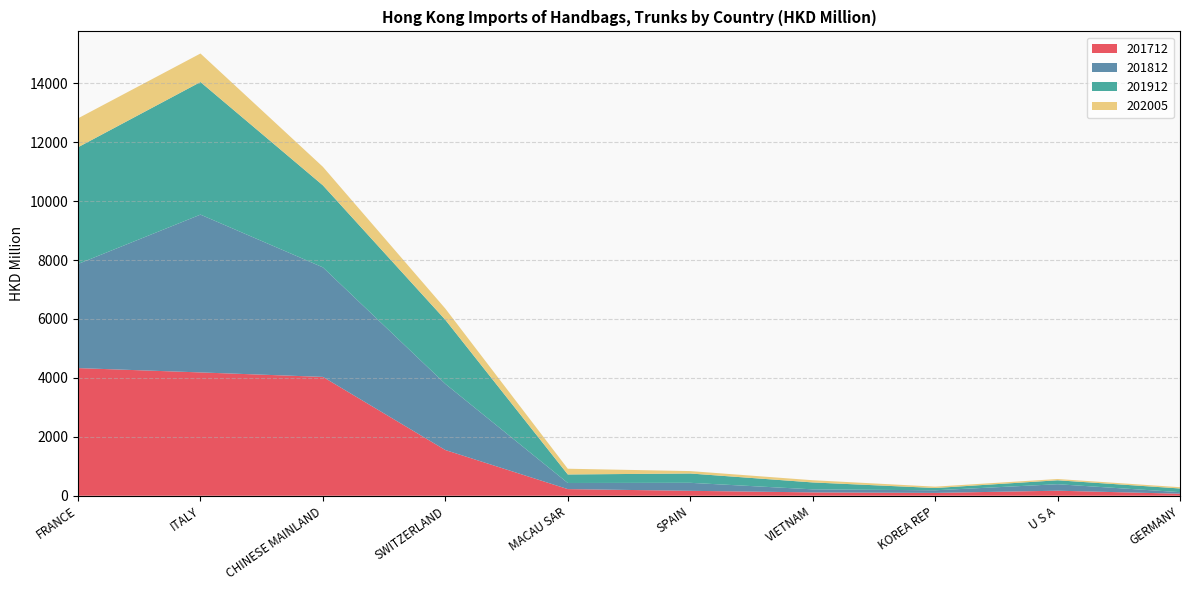

Reading right to left, list all the values displayed in this chart.

201712: 69.0	170.9	96.8	114.1	167.3	225.5	1551.9	4034.4	4186.2	4333.3
201812: 53.3	220.7	88.7	103.5	271.7	207.5	2244.1	3717.9	5356.3	3533.7
201912: 124.6	133.5	77.2	234.5	316.3	289.6	2174.7	2784.0	4501.4	3962.7
202005: 43.1	43.3	46.0	75.0	81.9	194.6	381.1	628.7	967.5	981.0